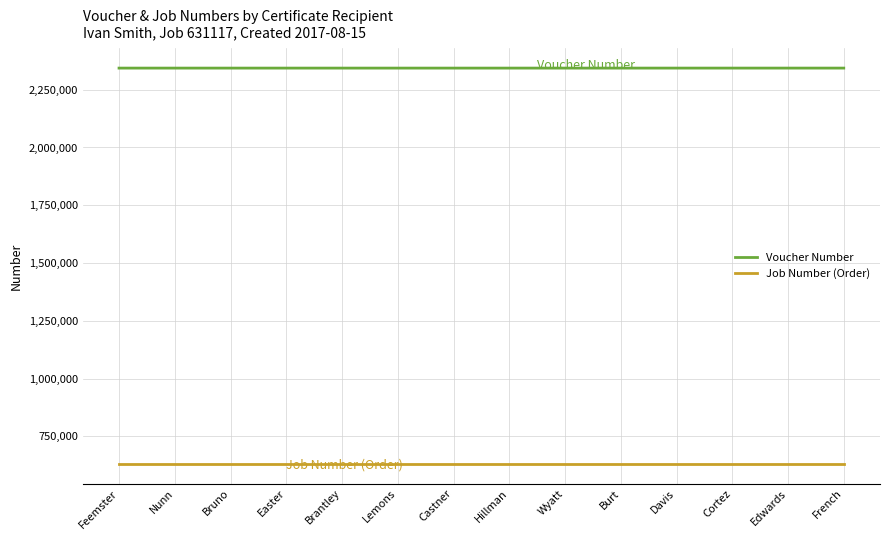

What is the difference between the Voucher Number values at Davis and Feemster?

10